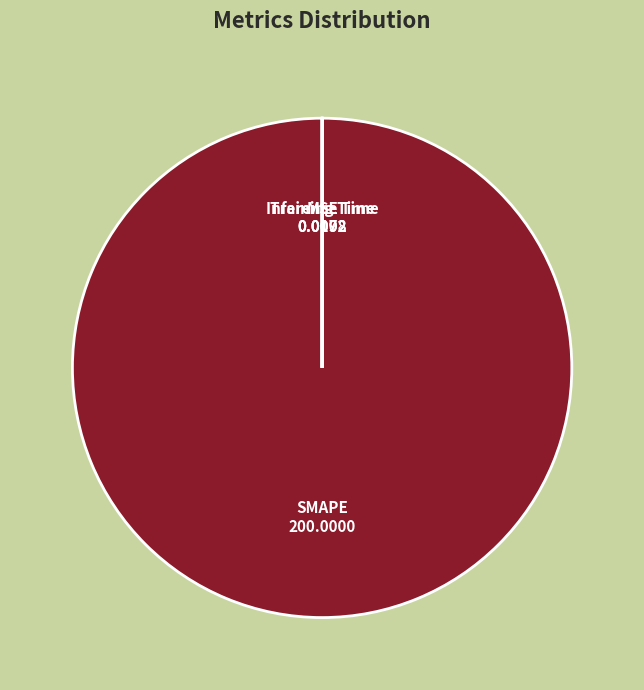

Does SMAPE represent more than half of the total?

Yes